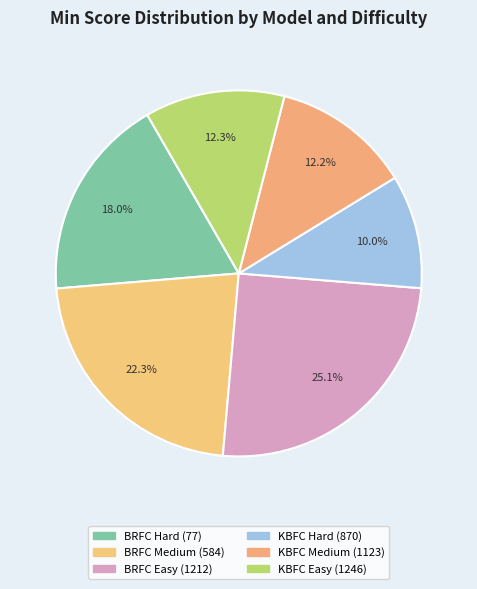

The KBFC Hard (870) slice represents 10% of the pie. True or false?

True